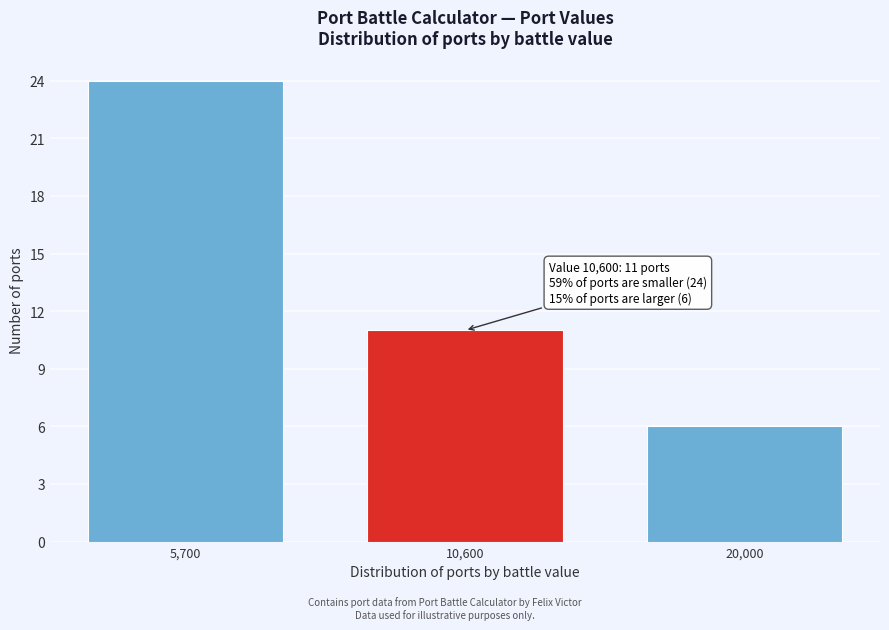

Reading left to right, extract all data points from this chart.

24	11	6